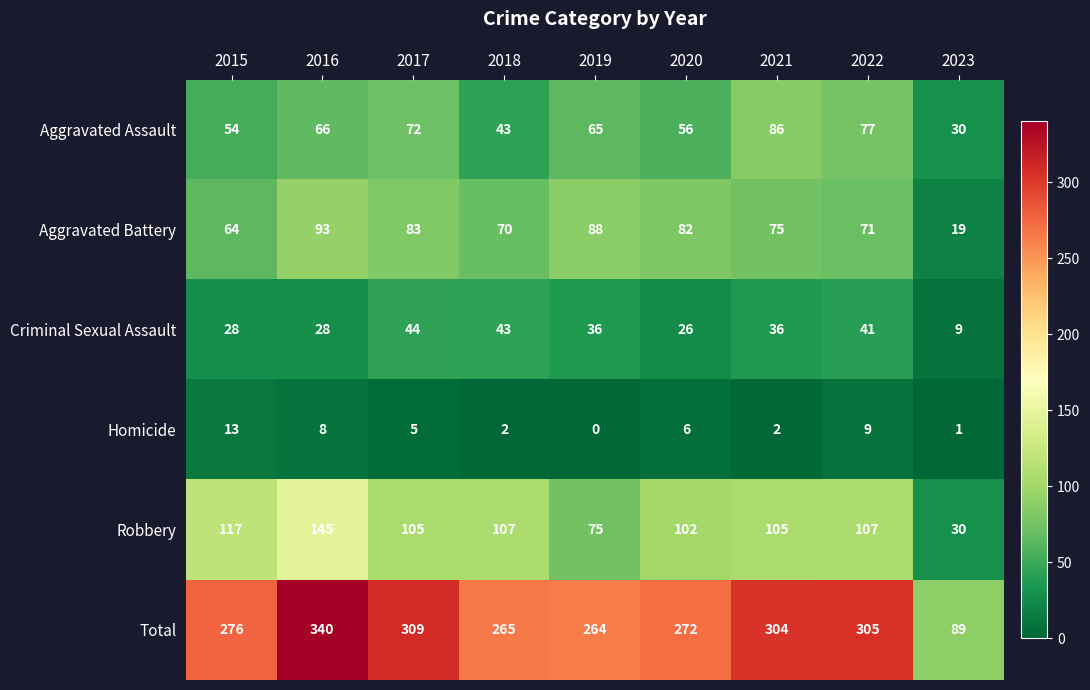

What is the difference between the Total values at 2020 and 2015?

4